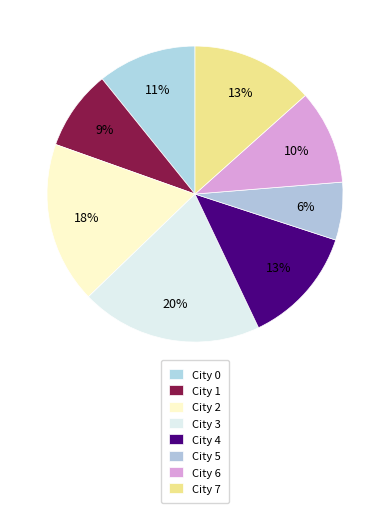

Which slice is the smallest?

City 5